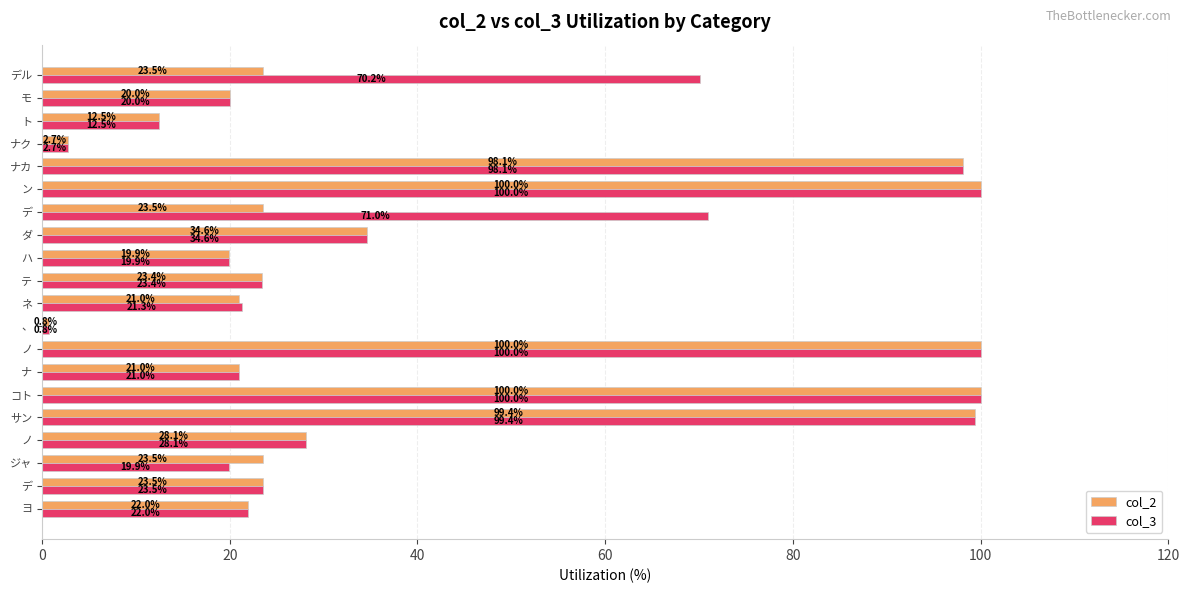

Which series has the largest total across all categories?

col_3